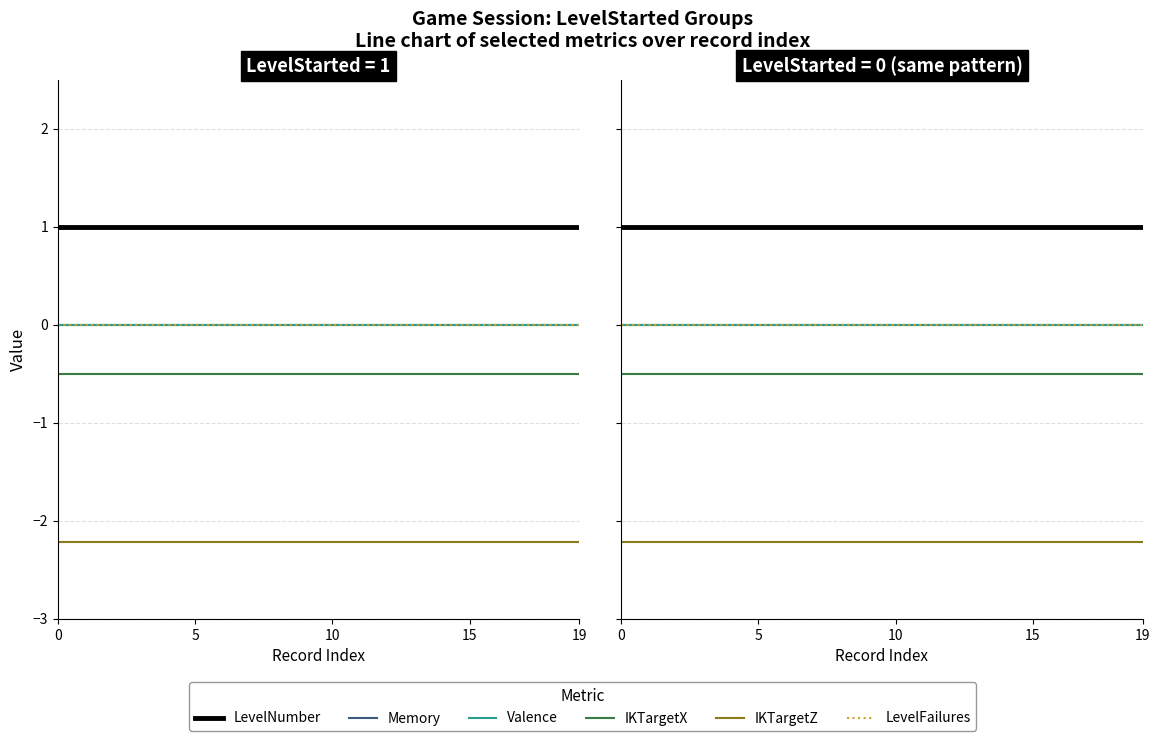

The value of IKTargetX at 16 is -0.8. True or false?

False